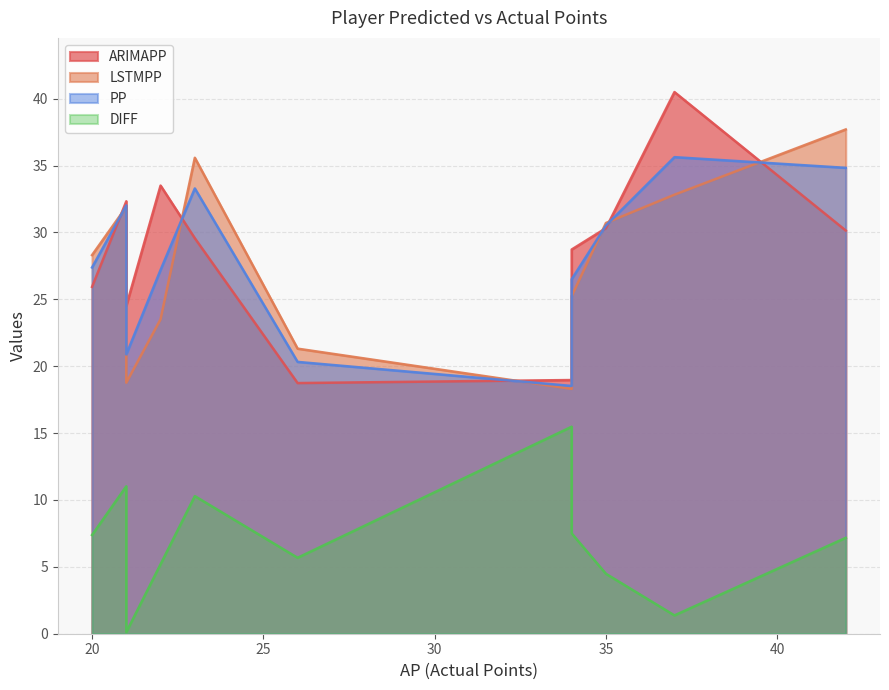

How many lines are shown in the chart?

4